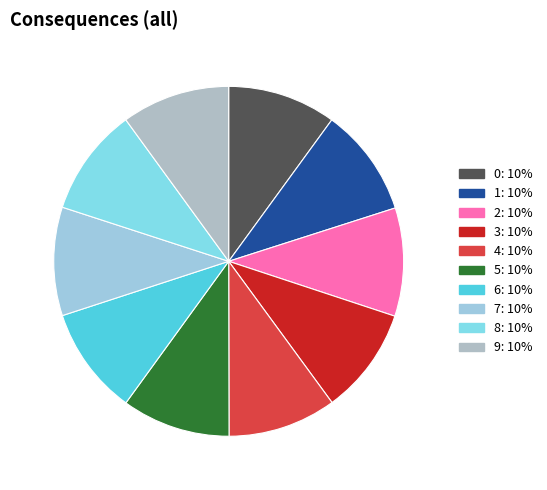

True or false: 1 accounts for 10% of the total.

True